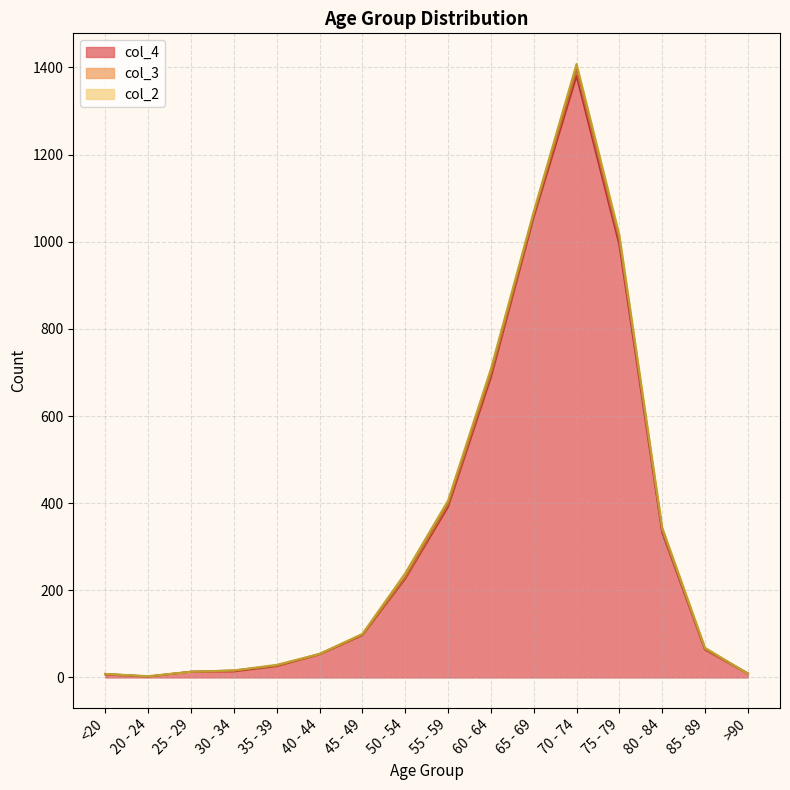

Reading right to left, extract all data points from this chart.

col_4: 9	64	333	993	1381	1057	689	392	227	97	53	26	14	13	2	7
col_3: 0	1	4	12	14	6	8	6	3	1	1	1	2	0	0	1
col_2: 0	3	7	10	13	6	11	8	9	2	0	2	0	0	1	0